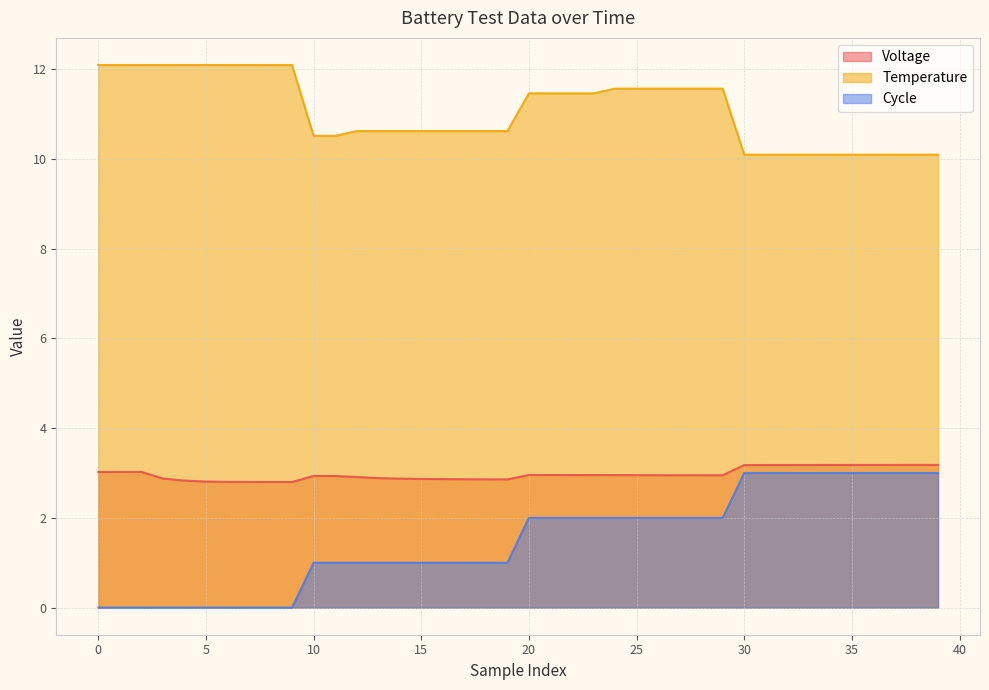

What are all the series names shown in the legend?

Voltage, Temperature, Cycle